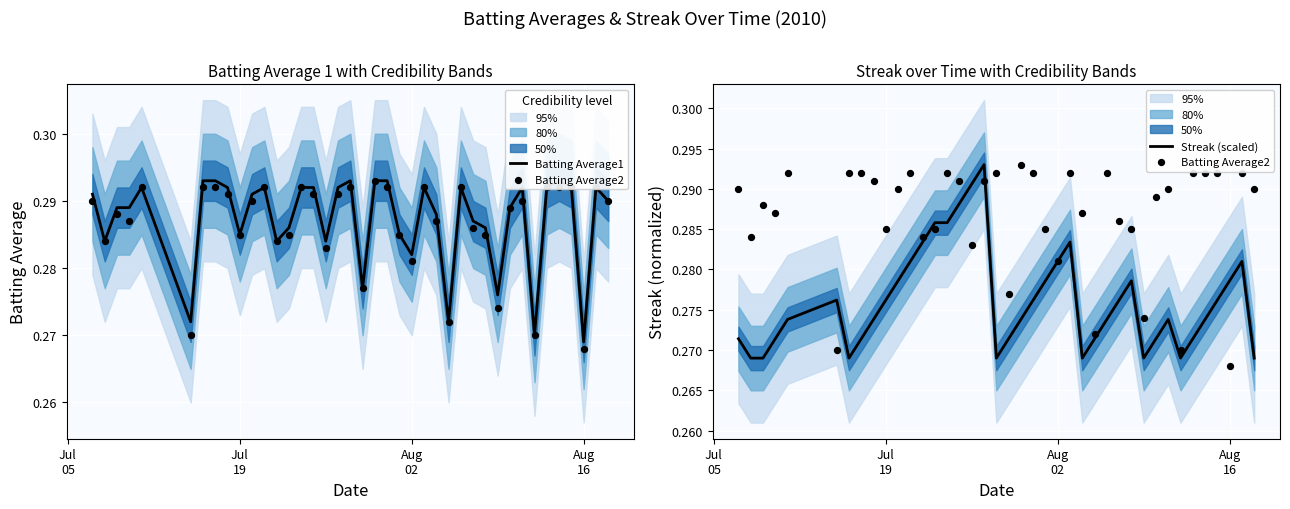

Which series has the largest Y range (max minus min)?

Batting Average2